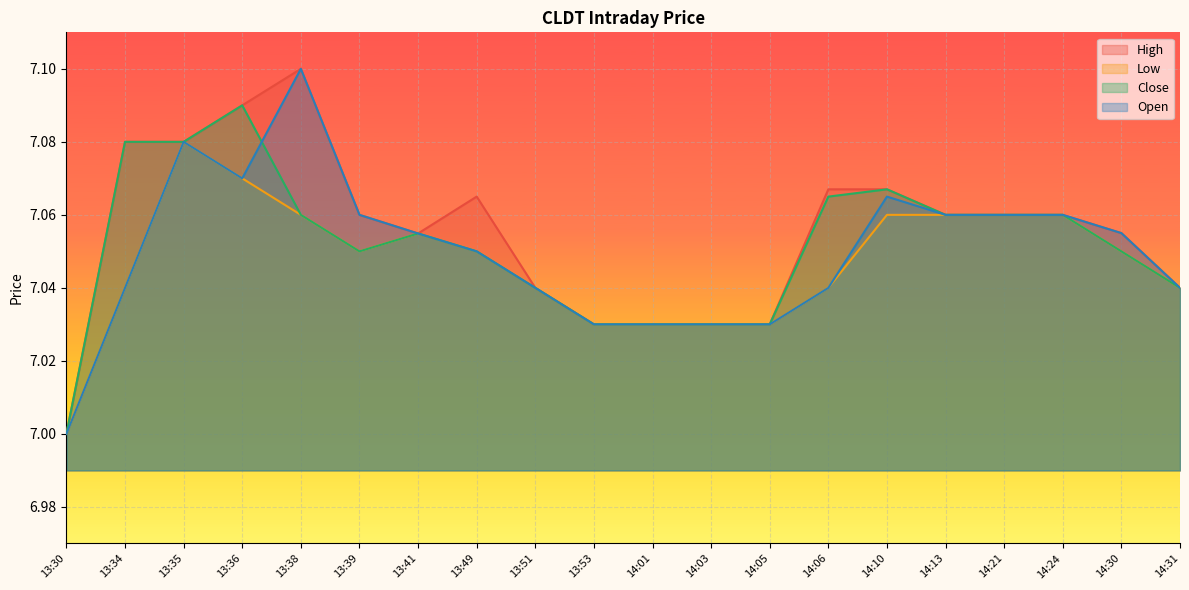

True or false: High and Low cross at least once.

False